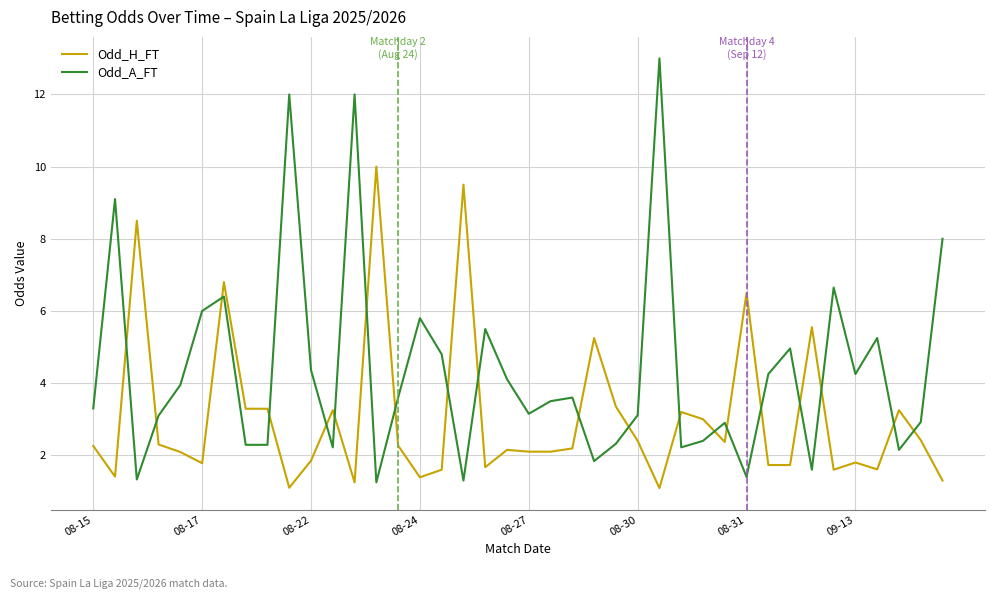

True or false: Odd_H_FT has more than 0 points higher than both neighbors.

True